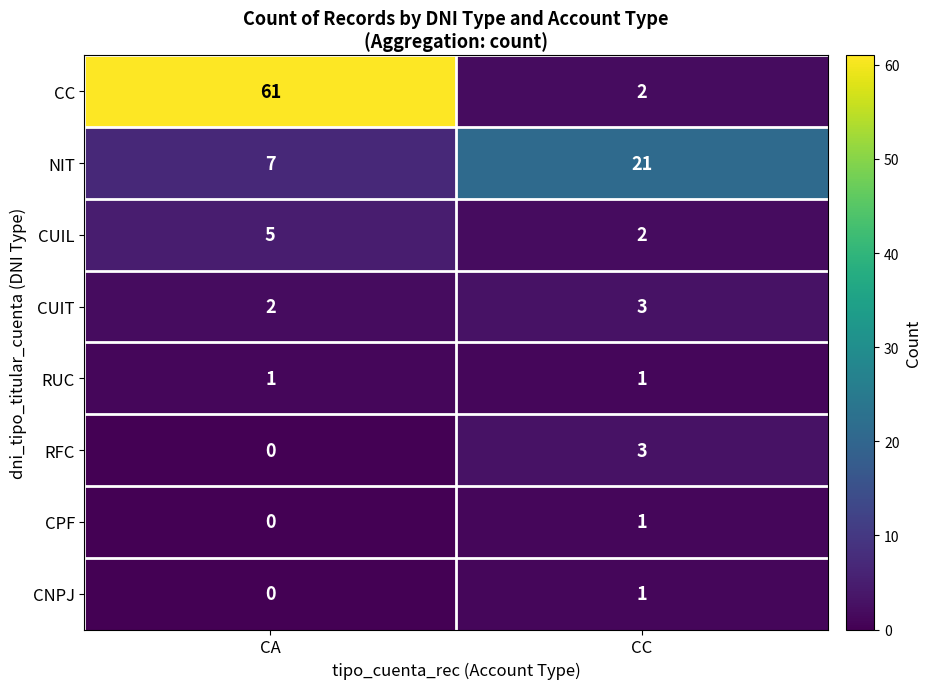

What value does the RFC series have at CC?

3